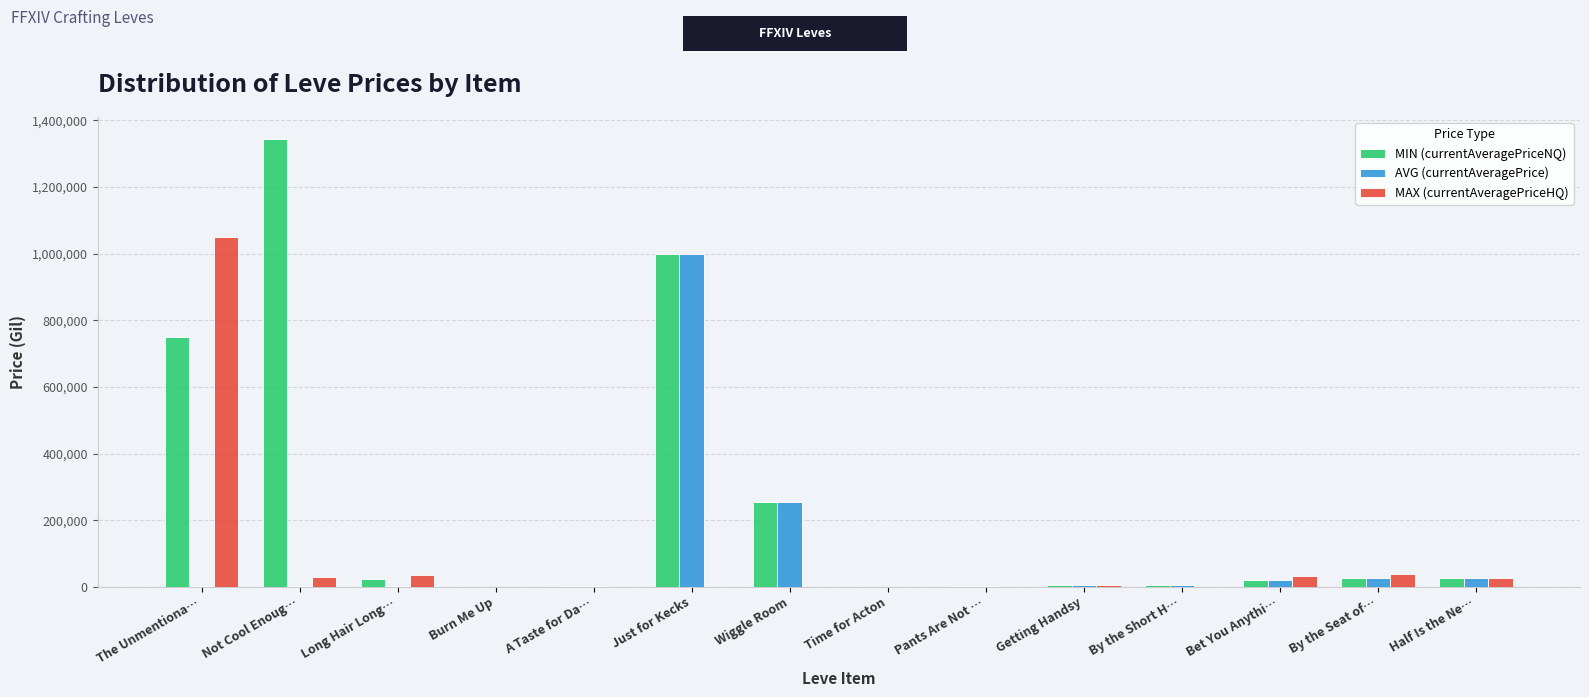

Which series has the largest total across all categories?

MIN (currentAveragePriceNQ)